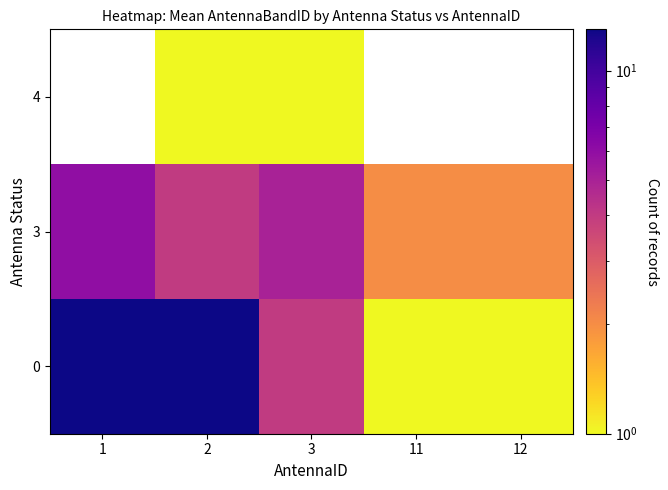

The value of 3 at 2 is 2.8. True or false?

False